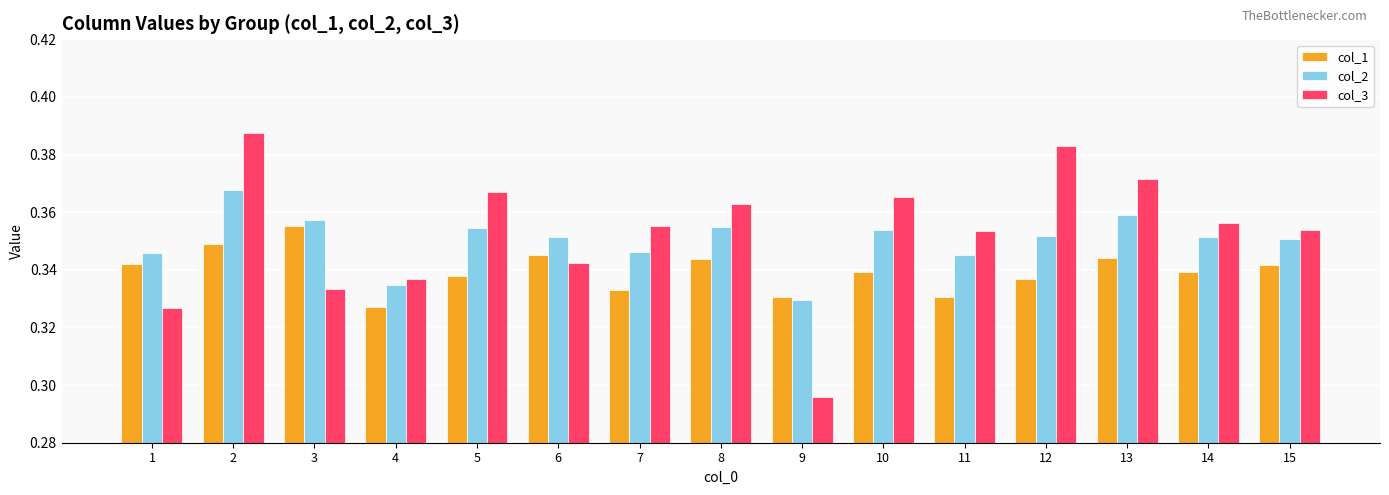

What is the total value across all series at 6?

1.0